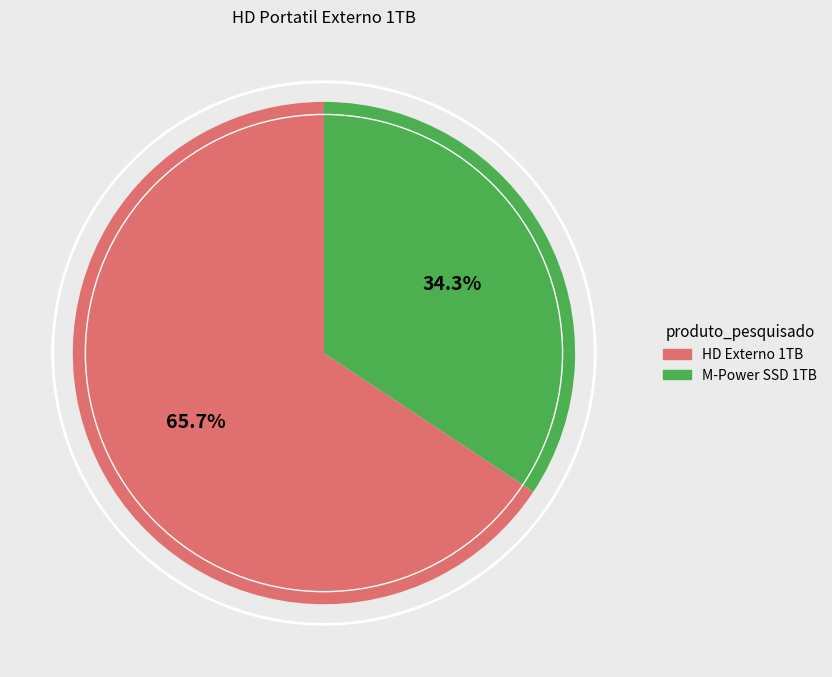

Rank the categories by value from lowest to highest.

M-Power SSD 1TB, HD Externo 1TB